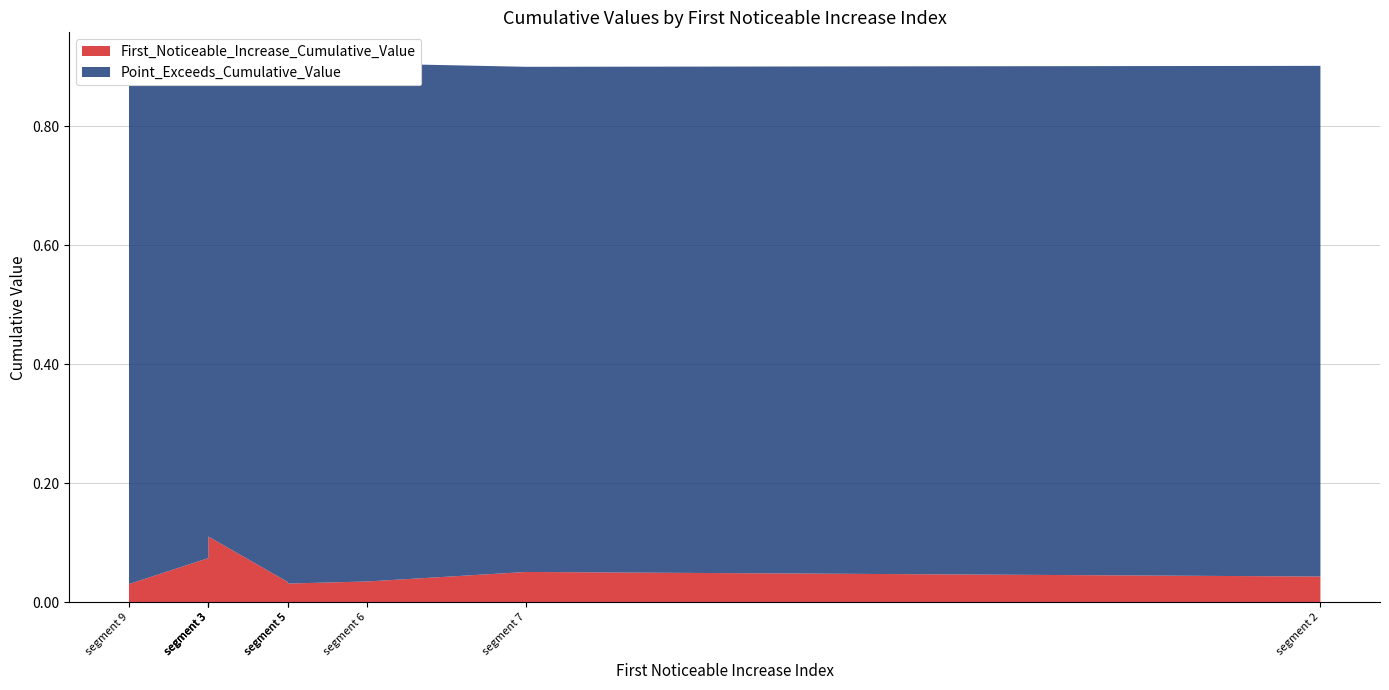

Reading right to left, transcribe all the data shown in this chart.

First_Noticeable_Increase_Cumulative_Value: 0.0	0.0	0.1	0.0	0.0	0.1	0.1	0.0	0.1
Point_Exceeds_Cumulative_Value: 0.9	0.9	0.9	0.9	0.9	0.9	0.9	0.9	0.9